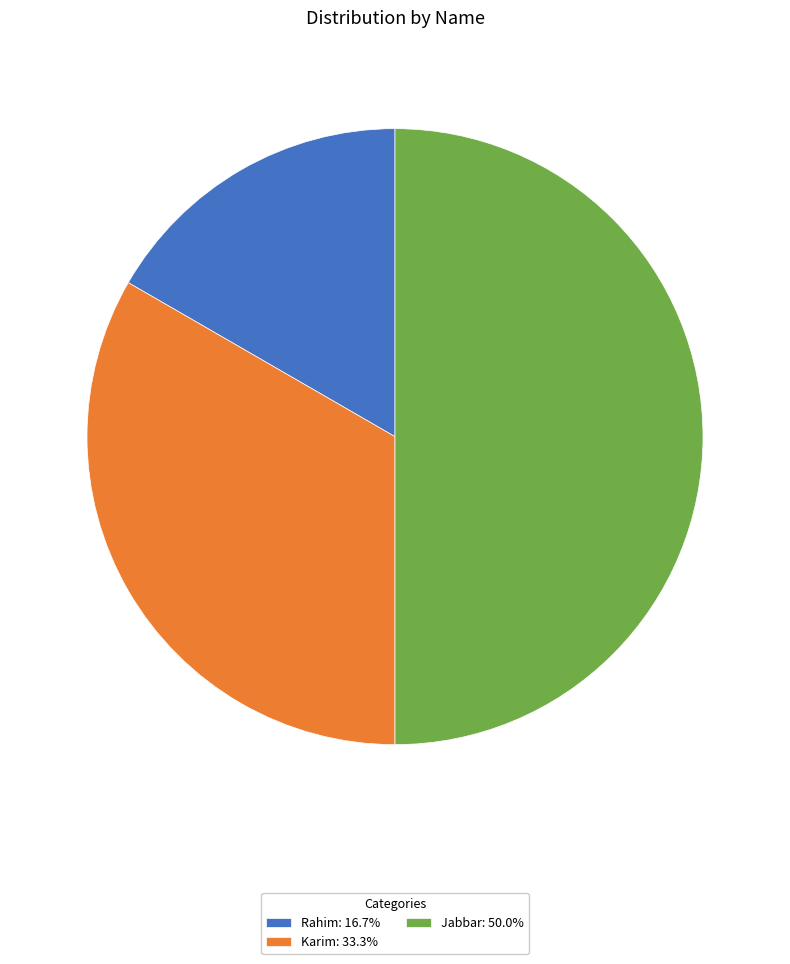

Does Rahim: 16.7% account for over 50% of the chart?

No